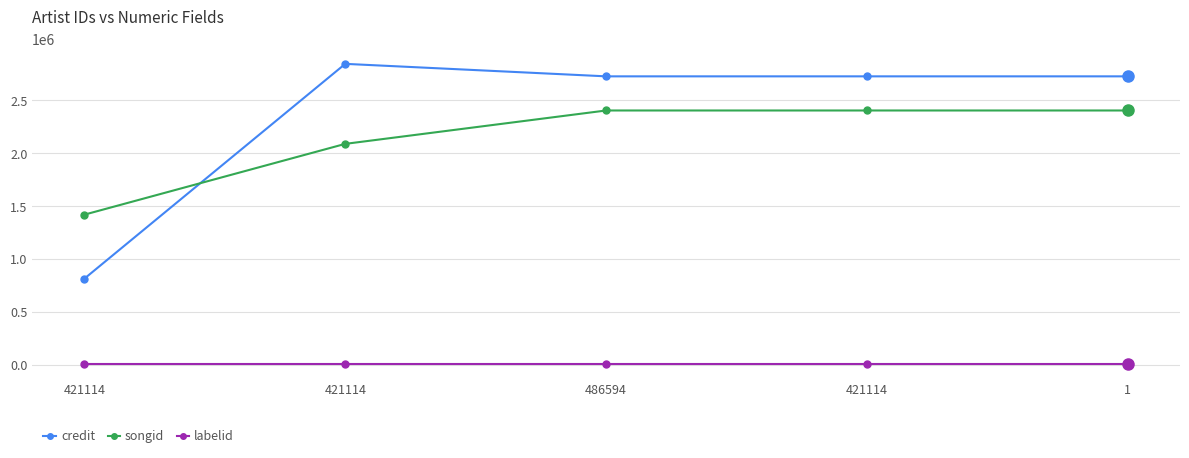

How many values in the songid series are below 2403586?

2